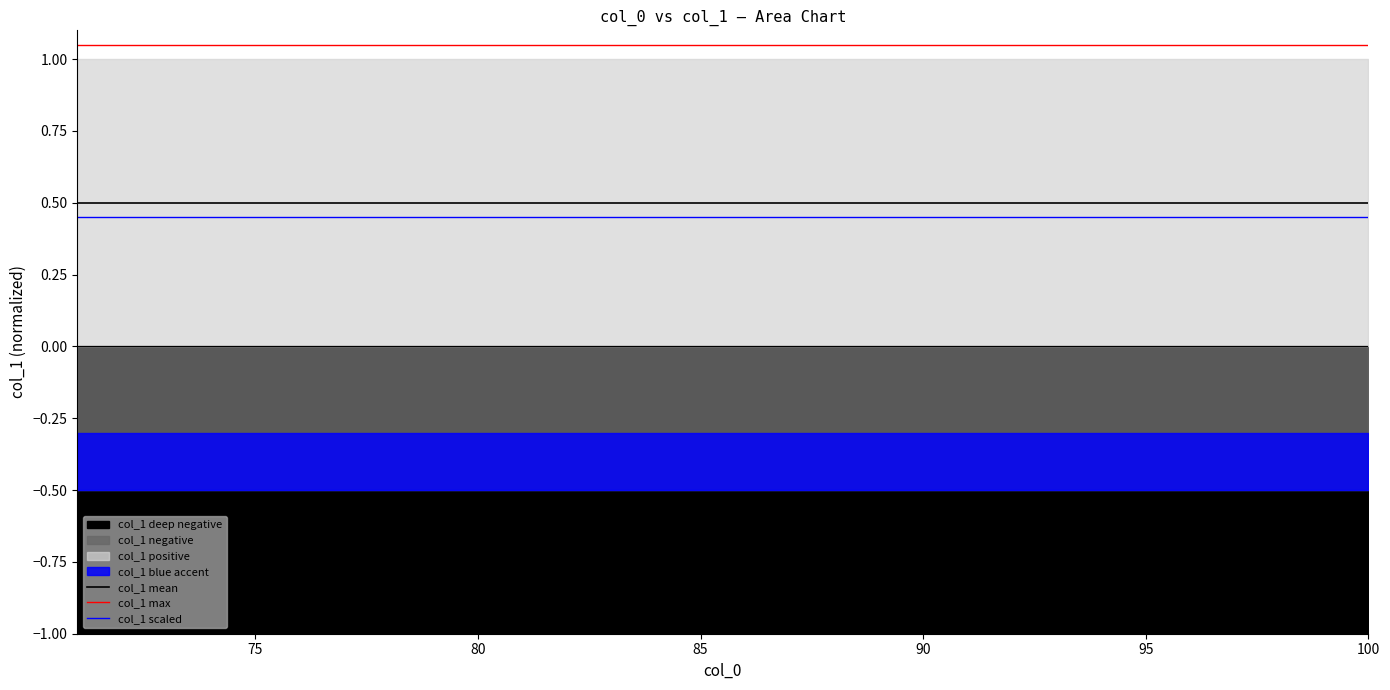

Reading left to right, list all the values displayed in this chart.

col_1 mean: 0.5	0.5	0.5	0.5	0.5	0.5	0.5	0.5	0.5	0.5	0.5	0.5	0.5	0.5	0.5	0.5	0.5	0.5	0.5	0.5	0.5	0.5	0.5	0.5	0.5	0.5	0.5	0.5	0.5	0.5
col_1 max: 1.1	1.1	1.1	1.1	1.1	1.1	1.1	1.1	1.1	1.1	1.1	1.1	1.1	1.1	1.1	1.1	1.1	1.1	1.1	1.1	1.1	1.1	1.1	1.1	1.1	1.1	1.1	1.1	1.1	1.1
col_1 scaled: 0.5	0.5	0.5	0.5	0.5	0.5	0.5	0.5	0.5	0.5	0.5	0.5	0.5	0.5	0.5	0.5	0.5	0.5	0.5	0.5	0.5	0.5	0.5	0.5	0.5	0.5	0.5	0.5	0.5	0.5